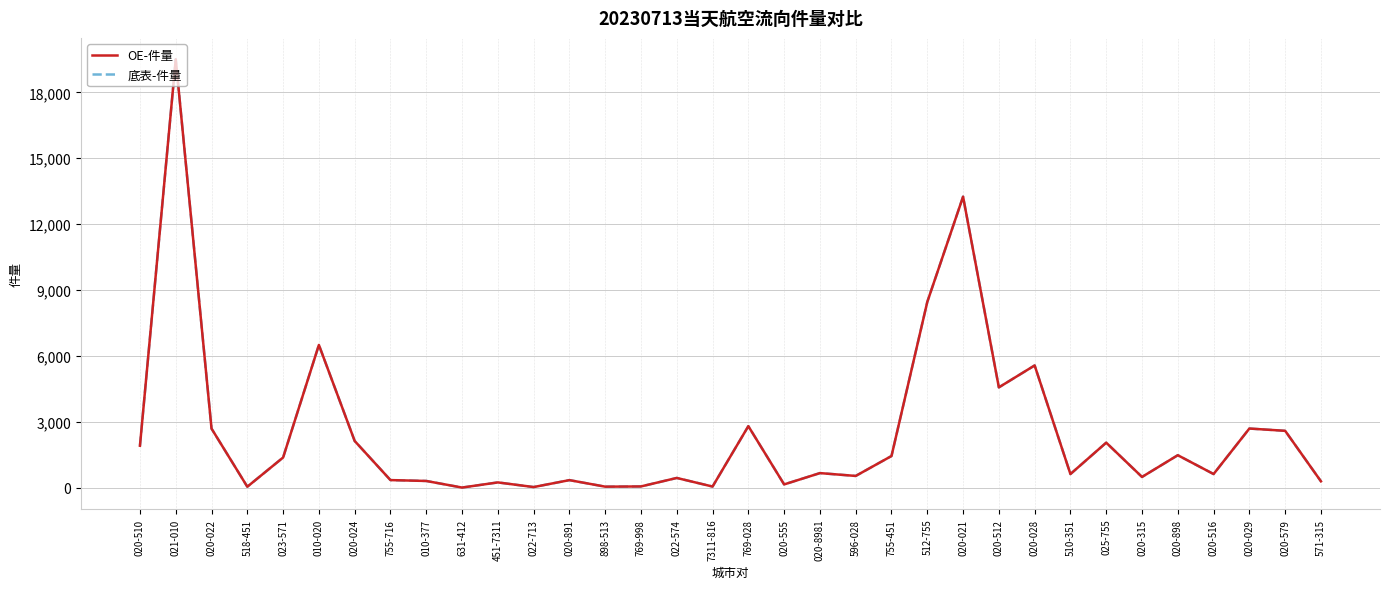

How many lines are shown in the chart?

2